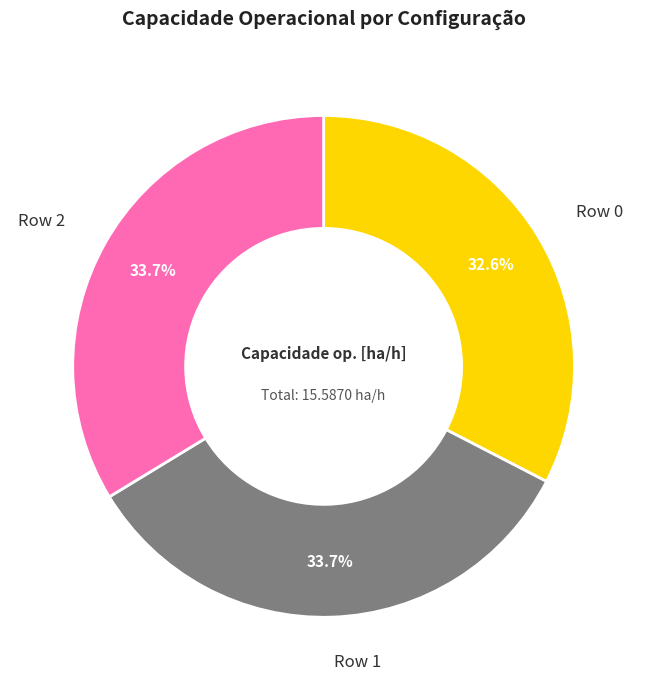

To the nearest percent, what is the combined percentage of Row 1 and Row 2?

67%